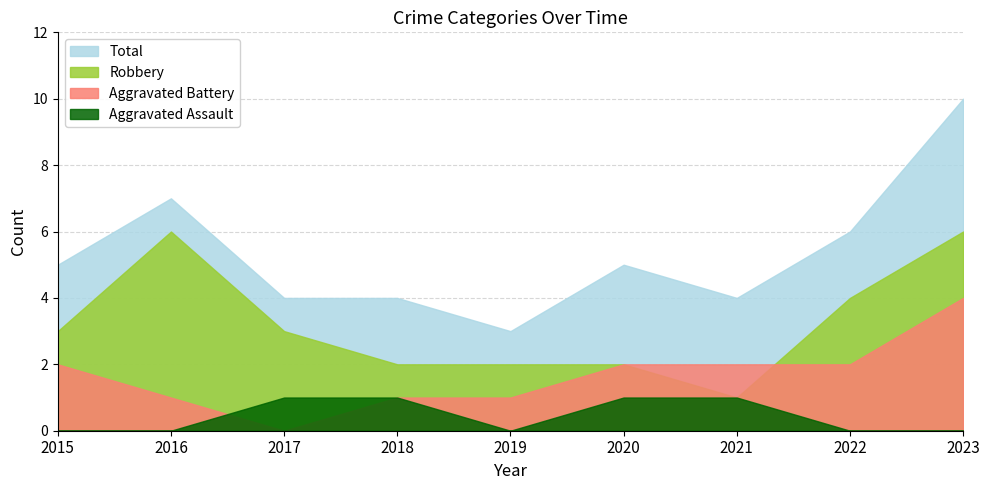

Where is the first local minimum for Aggravated Assault?

2019